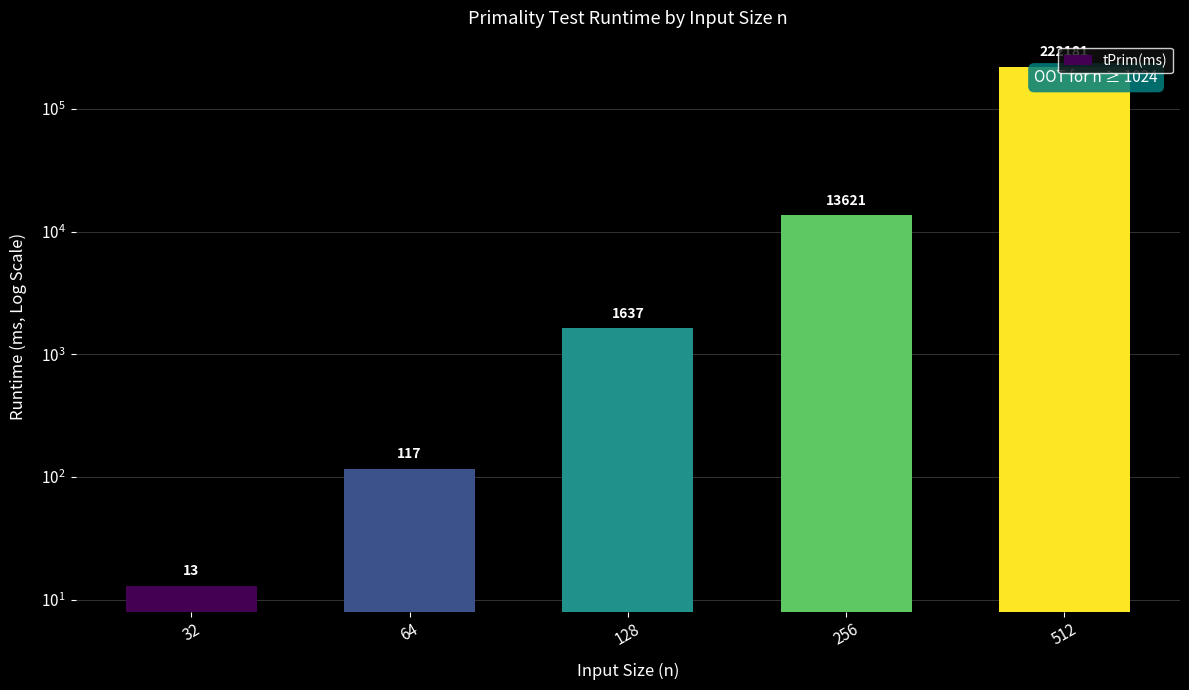

Reading left to right, transcribe all the data shown in this chart.

13	117	1637	13621	222181